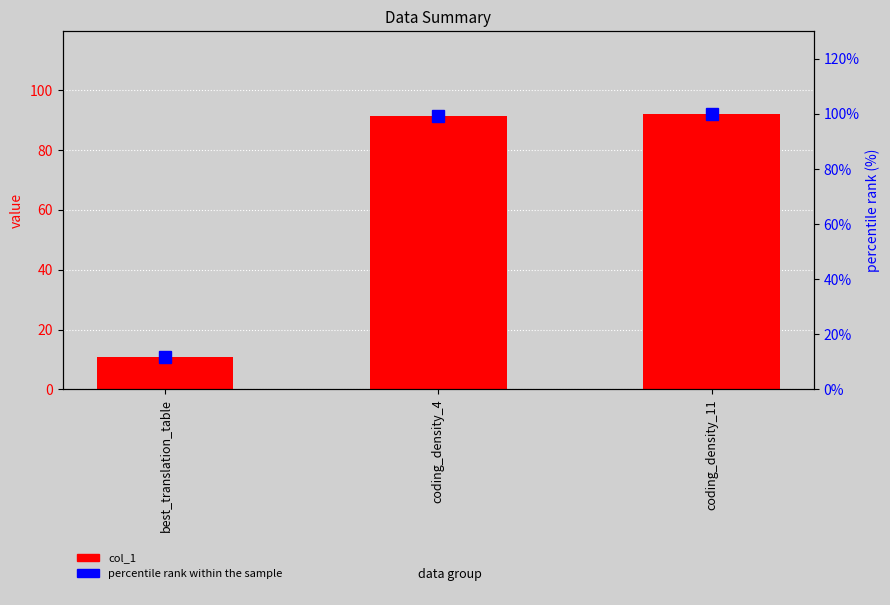

At which category is the sum across all series the highest?

coding_density_11